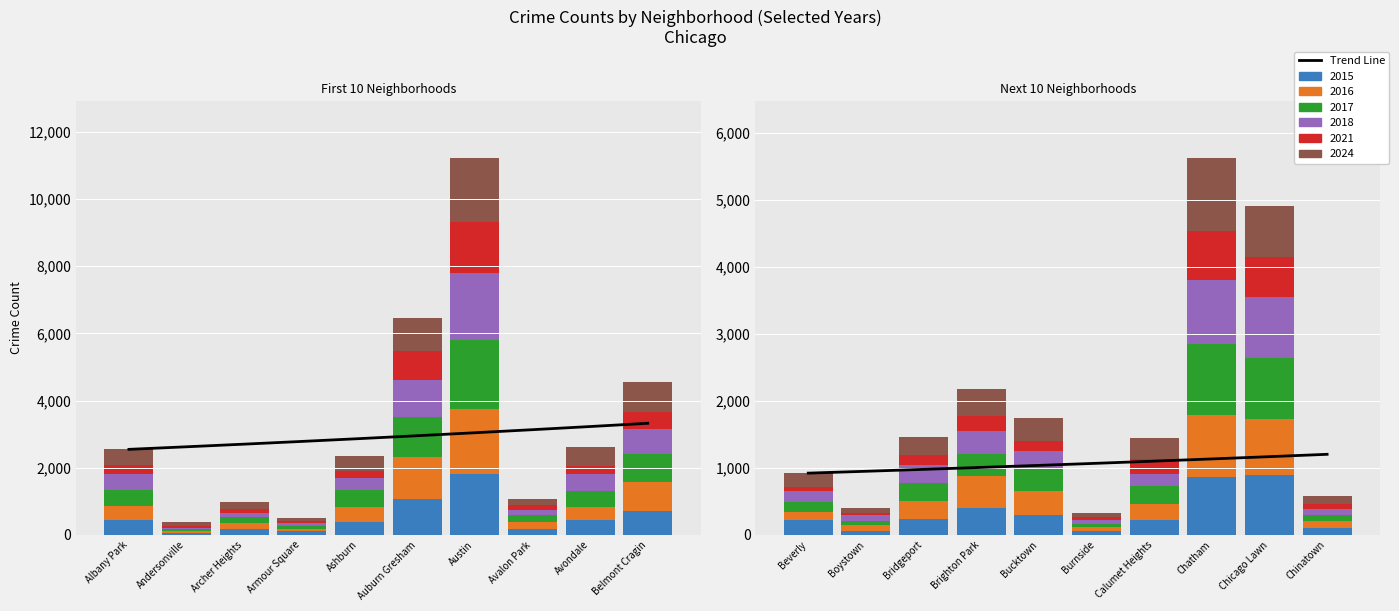

Are the bars grouped side by side (vs. stacked)?

No